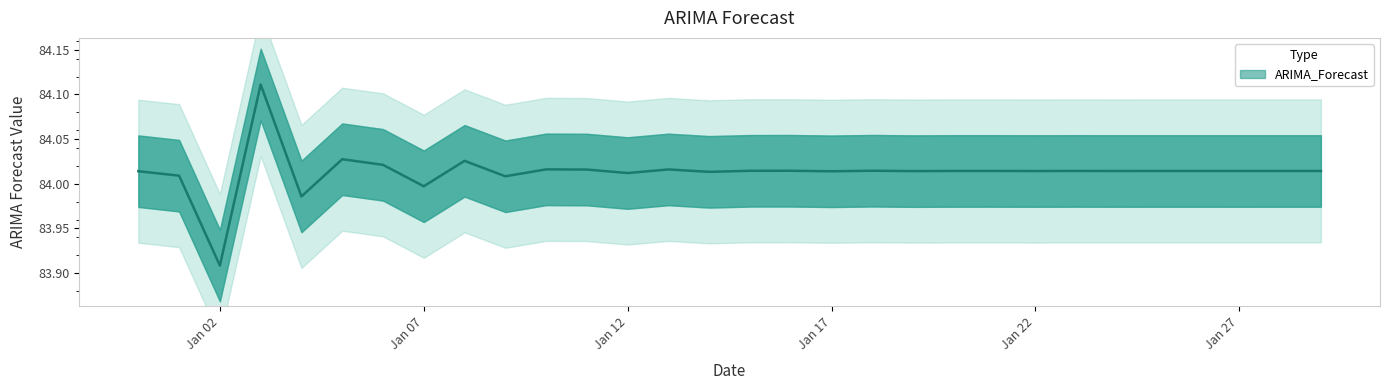

What is the label of the 8th point from the right?

Jan 22